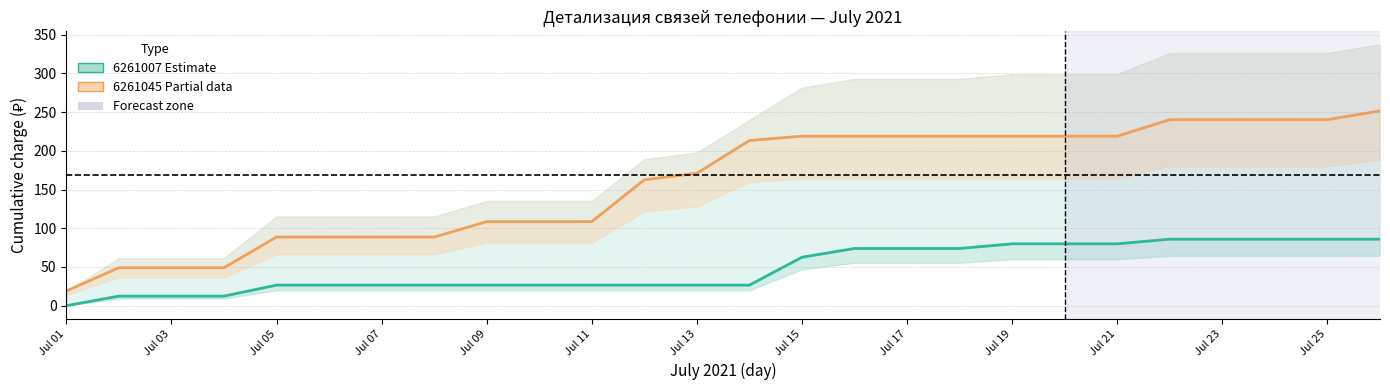

How many values in the 6261045 (cumul. charge, ₽) series are below 213?

13